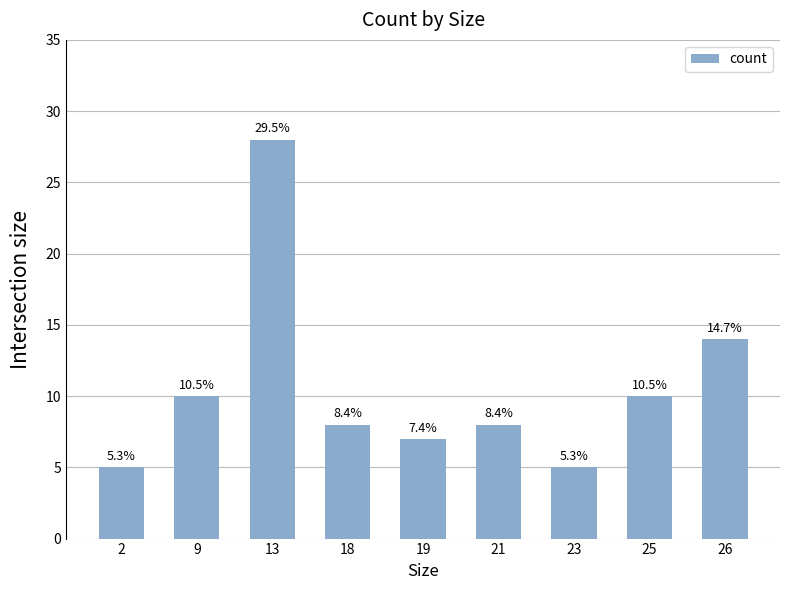

How many bars are there in total?

9